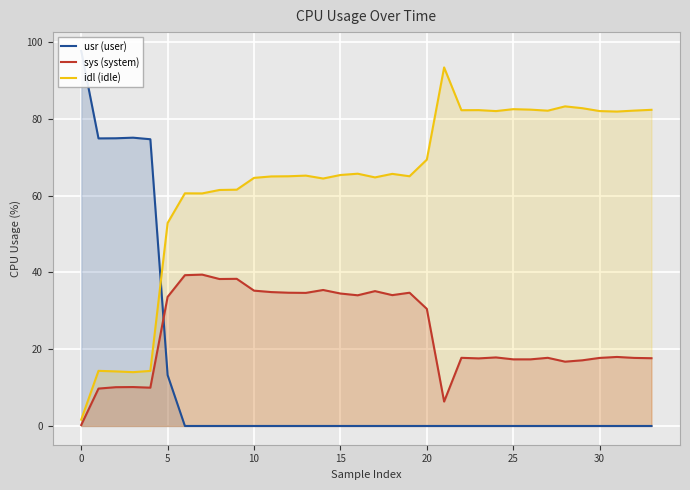

At how many categories does at least one series exceed 16?

34